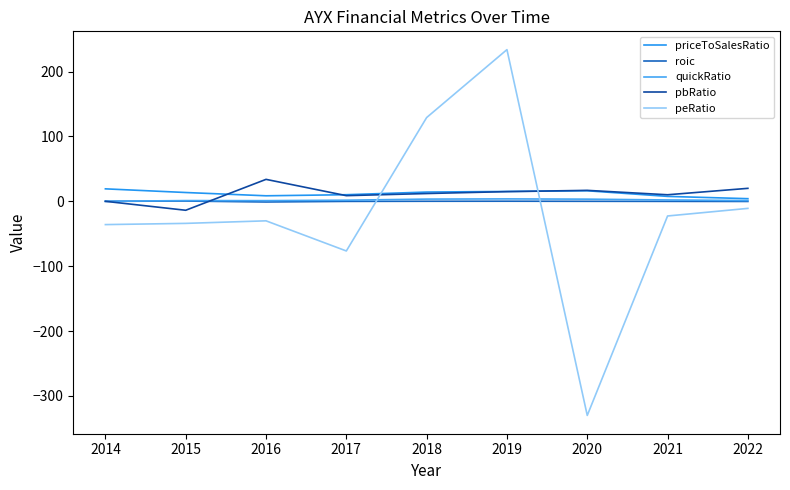

Does the chart have visible grid lines?

No